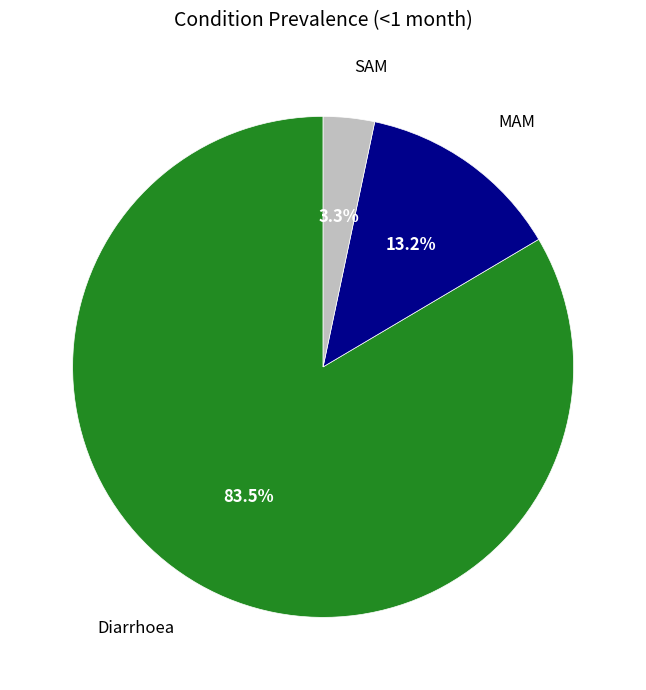

Which slice represents more than half of the pie?

Diarrhoea